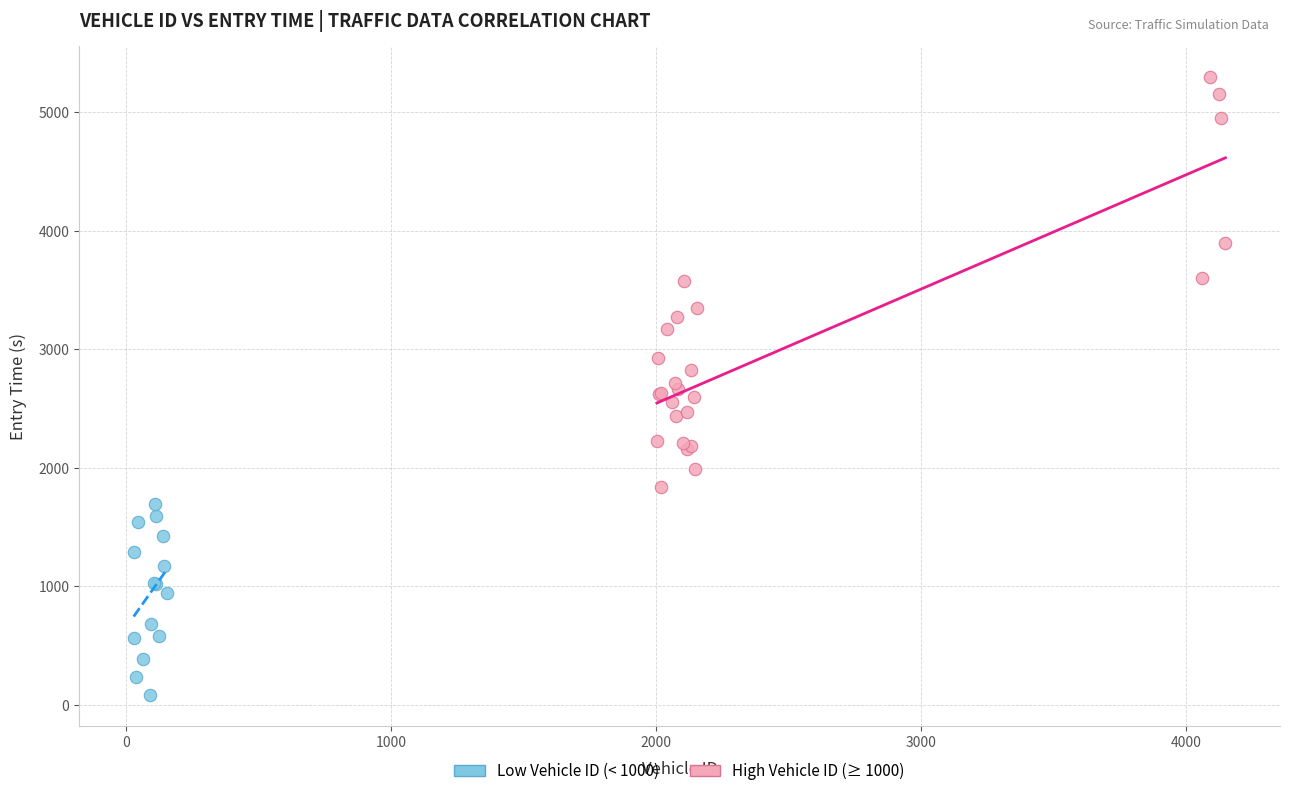

Which series contains the highest Y value?

High Vehicle ID (≥ 1000)